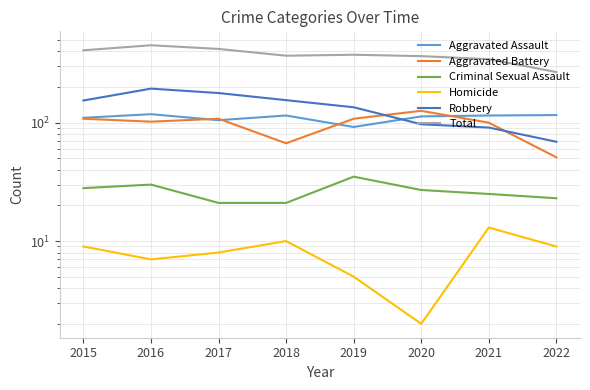

What is the value of the Robbery point at the 7th from the left?

91